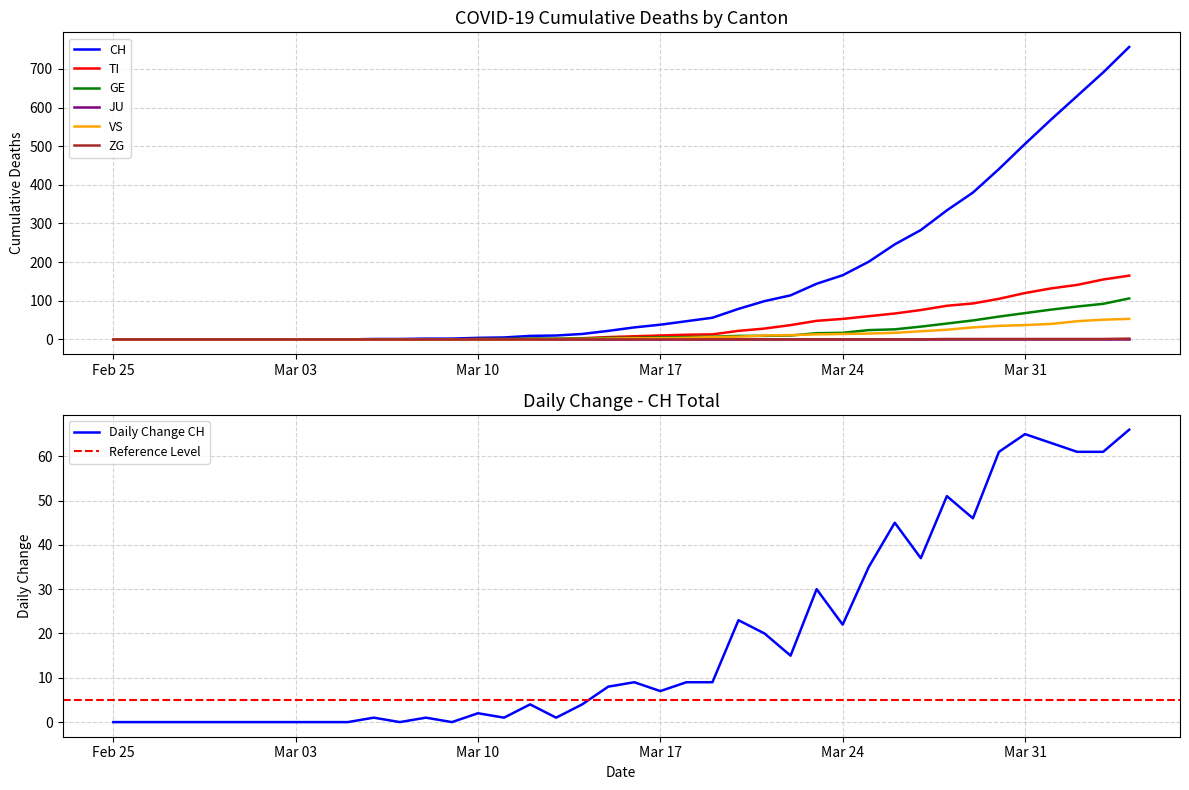

What is the average value of the TI series?

36